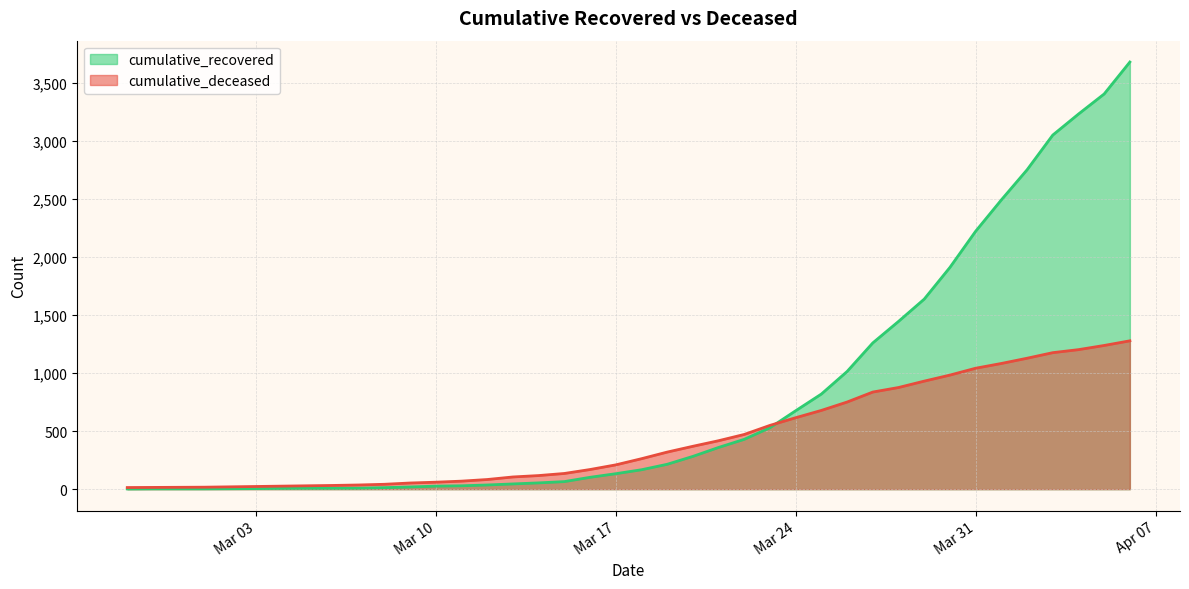

How many data points in cumulative_deceased are less than 262?

20